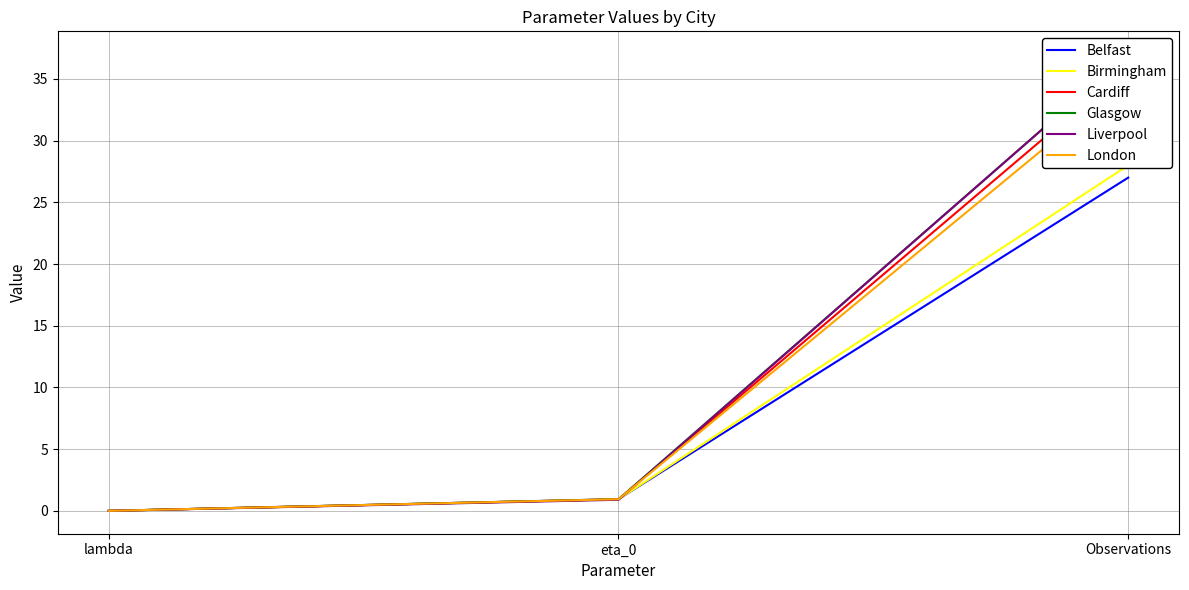

Reading left to right, transcribe all the data shown in this chart.

Belfast: 0.0	1.0	27.0
Birmingham: 0.0	0.9	28.0
Cardiff: 0.0	0.9	36.0
Glasgow: 0.0	0.9	37.0
Liverpool: 0.0	0.9	37.0
London: 0.0	0.9	35.0